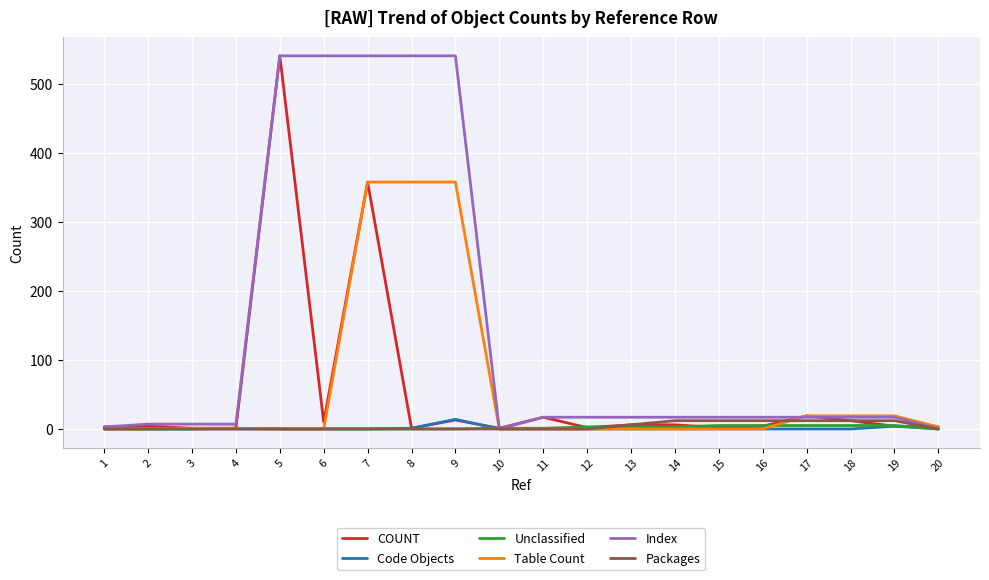

The value of Packages at 5 is 0. True or false?

True